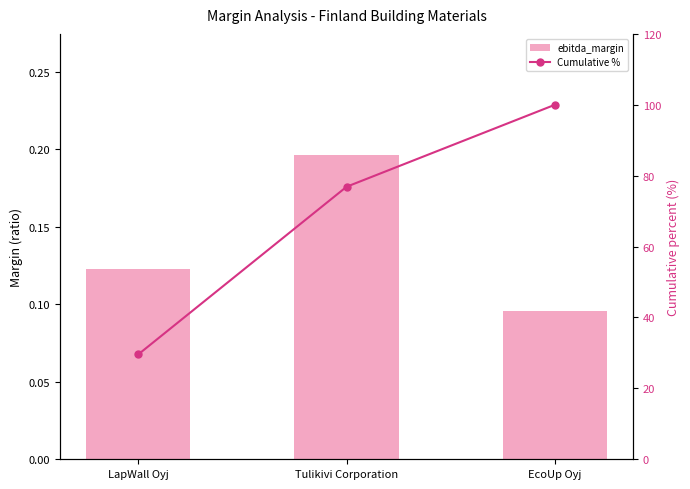

True or false: Cumulative % has a value of 29.6 at LapWall Oyj.

True